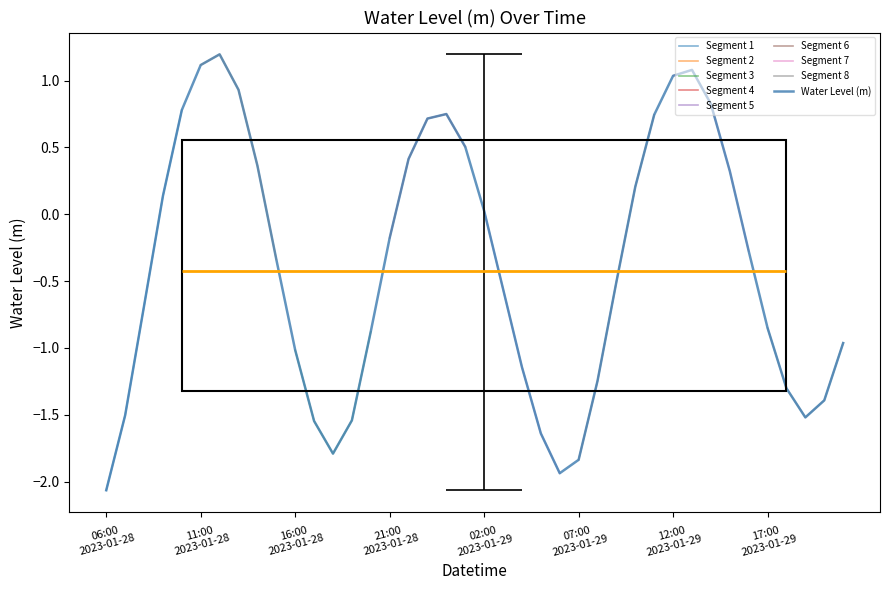

What is the difference between the second highest and second lowest values?

3.1